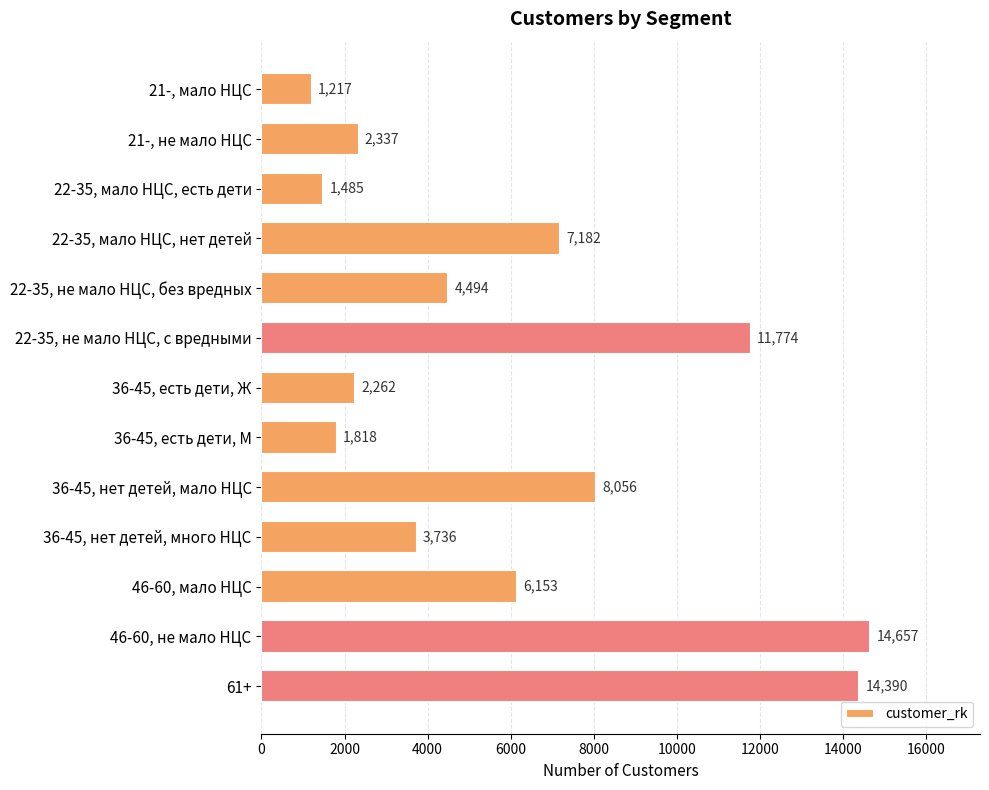

What is the value of the 4th bar from the top?

7182